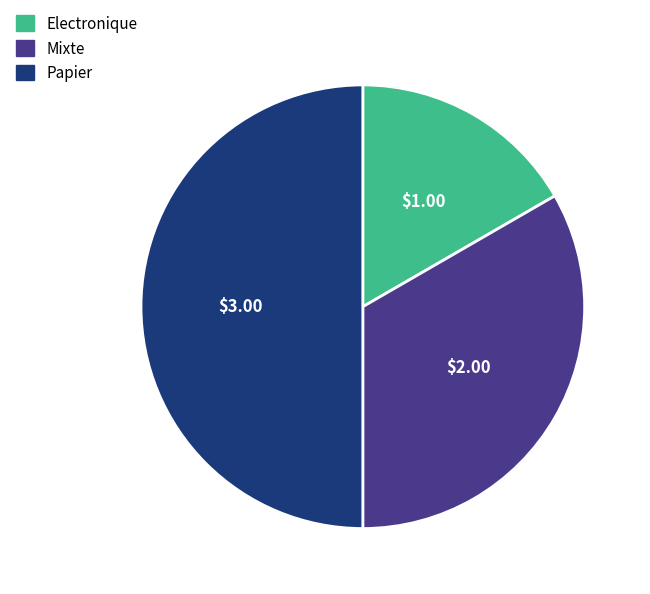

Count the number of slices in the pie.

3